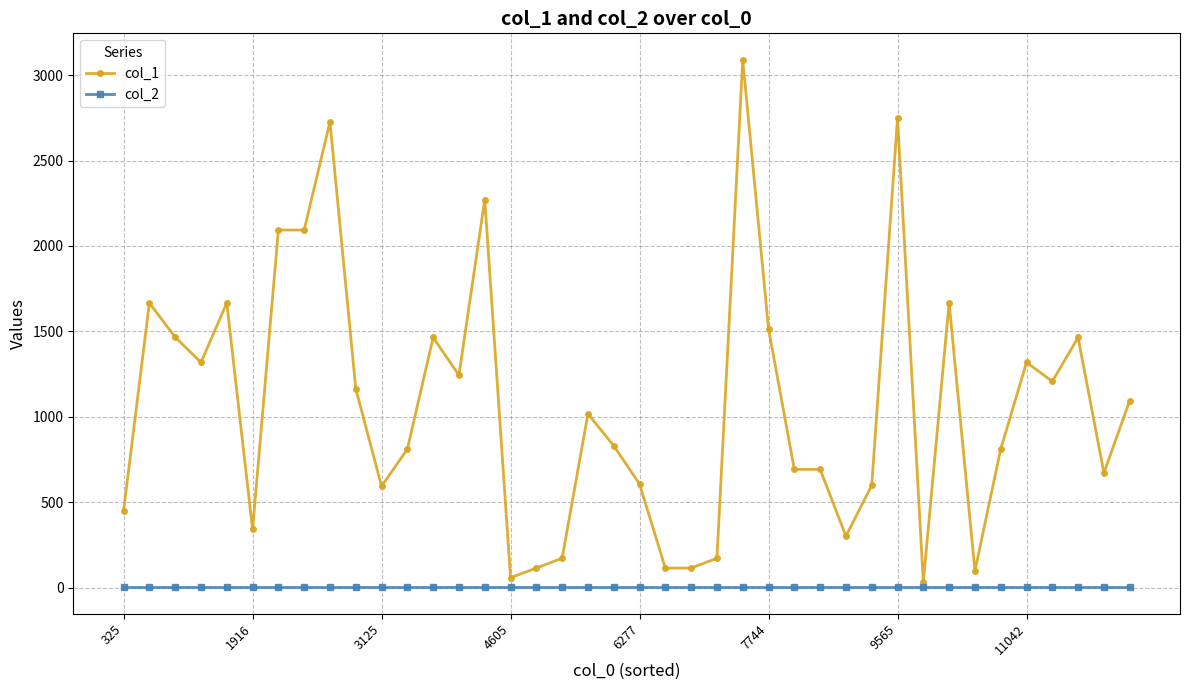

Rank the series by their average value, from lowest to highest.

col_2, col_1